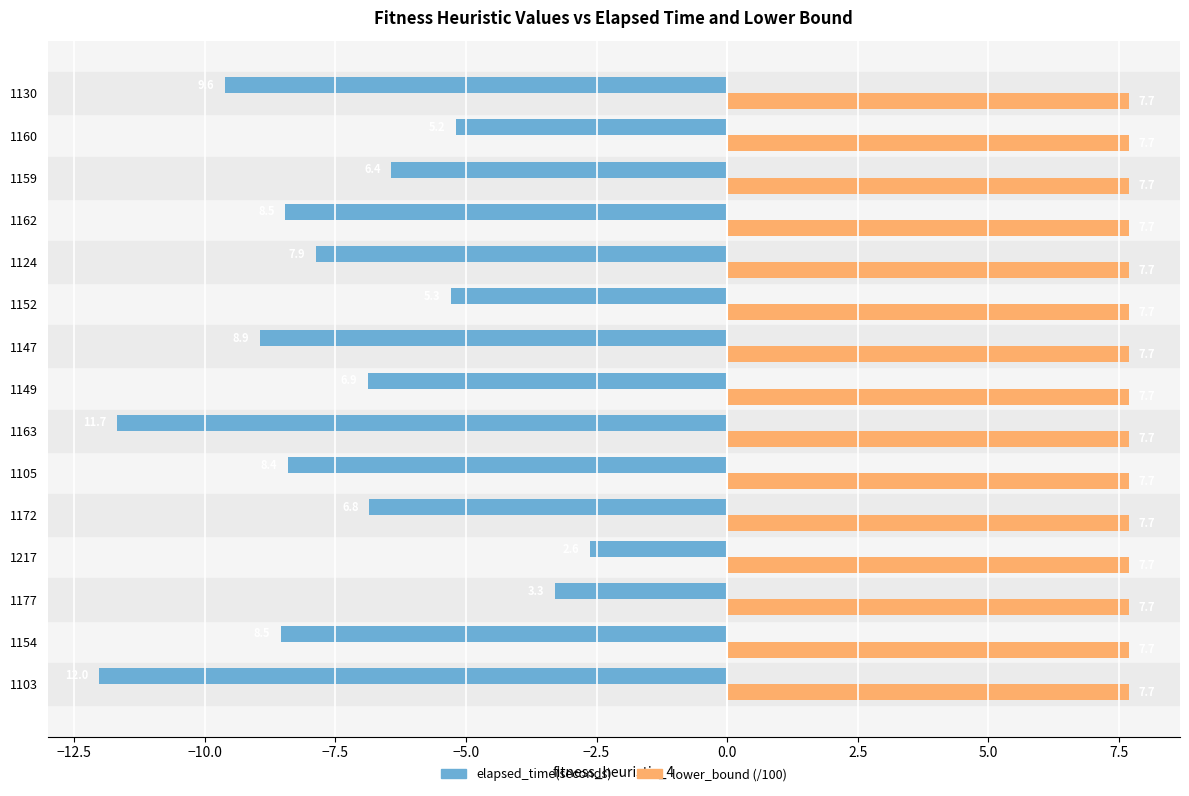

What is the sum of the elapsed_time(seconds) values at 1149 and 1105?

-15.3